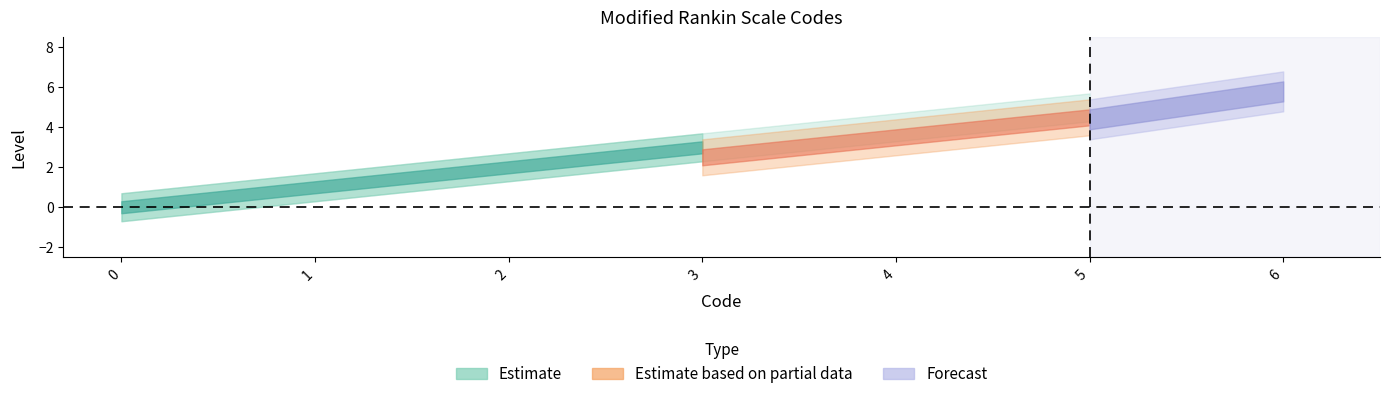

True or false: Estimate based on partial data and Estimate cross at least once.

False